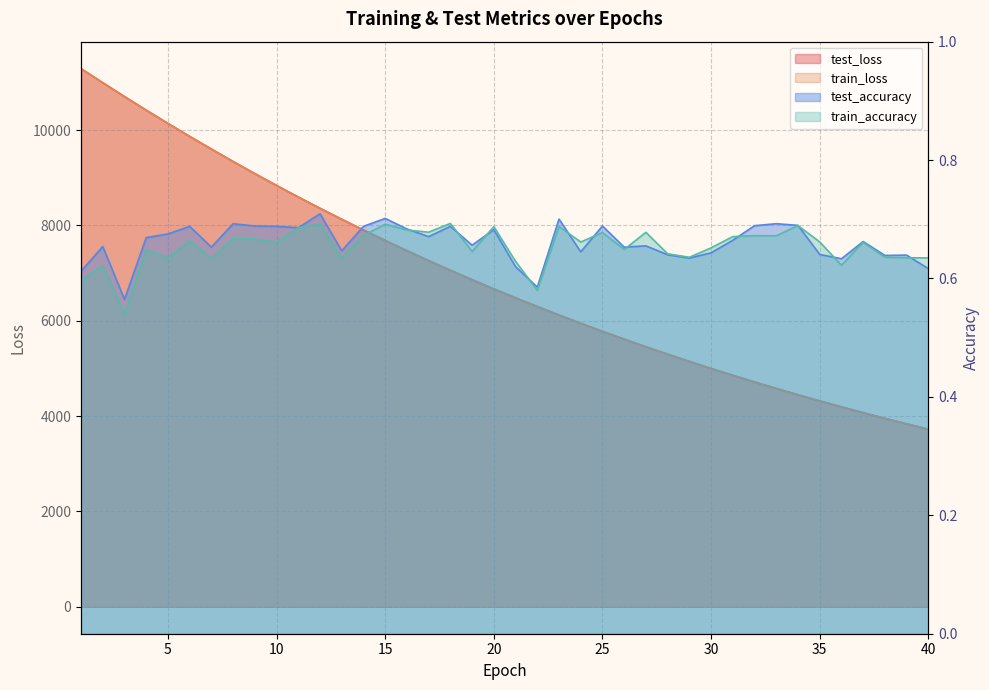

Between which two adjacent categories do test_loss and train_loss first intersect?

7 and 8